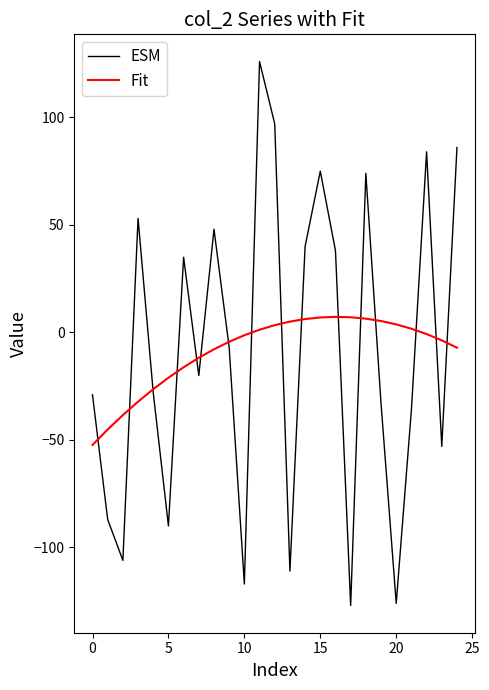

What is the minimum value shown in the chart?

-127.0